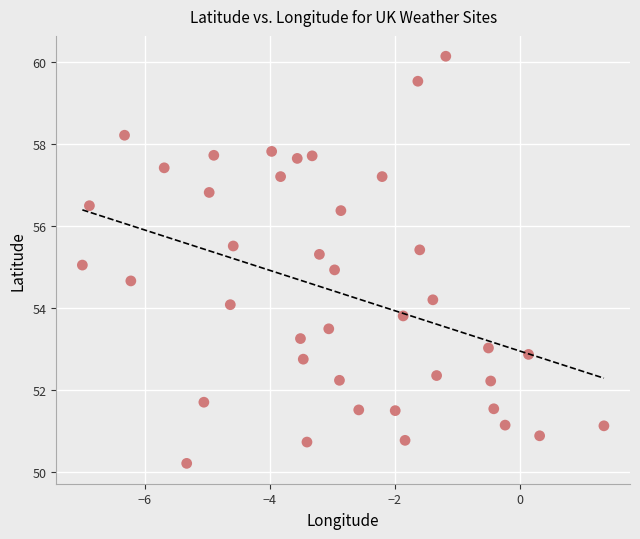

What is the range of X values (max minus min)?

8.3